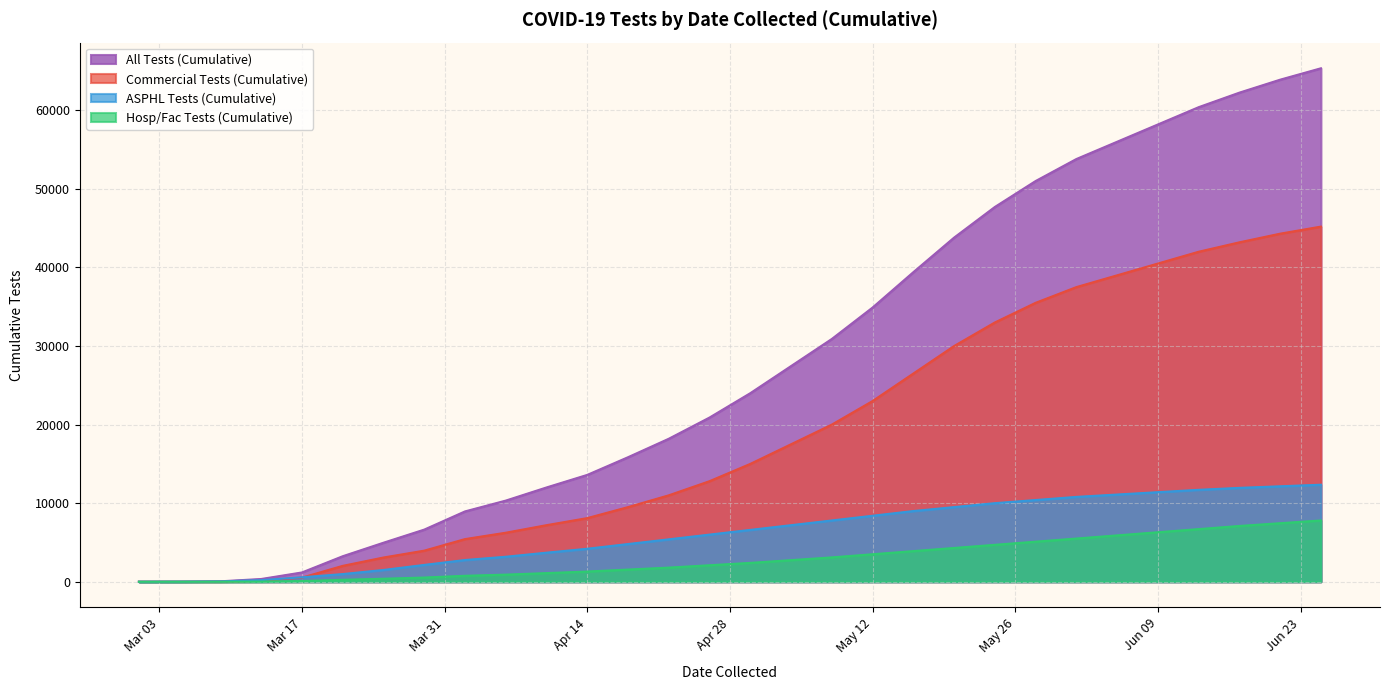

True or false: ASPHL Tests (Cumulative) has more than 2 points higher than both neighbors.

False